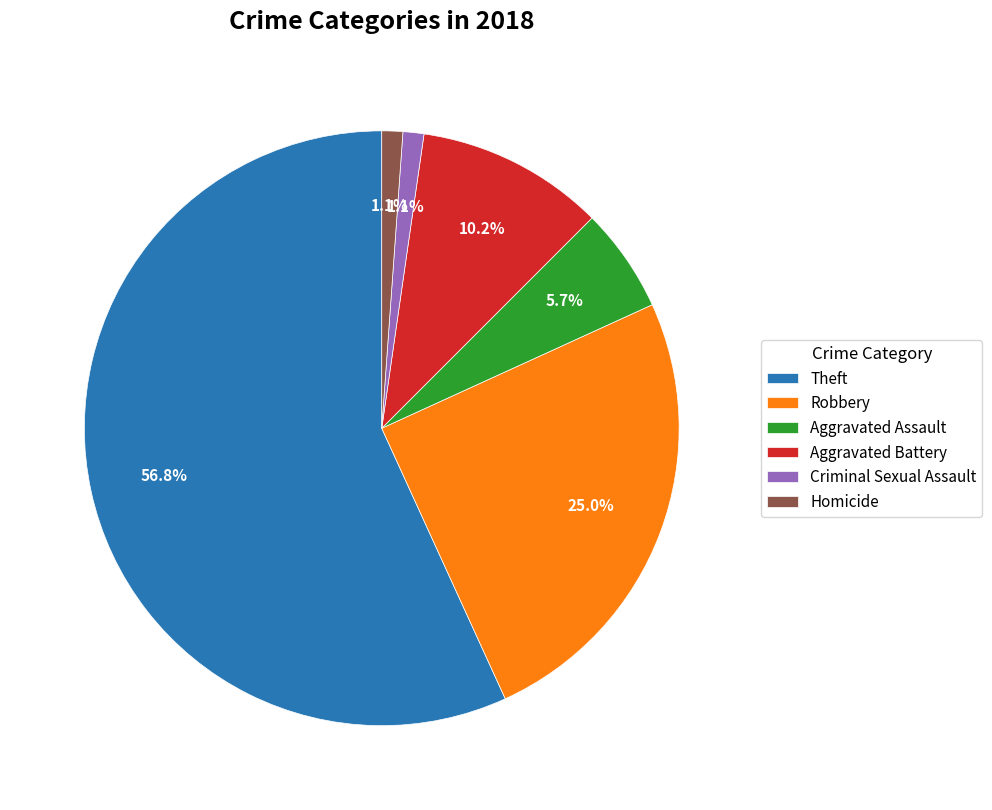

Count the number of slices in the pie.

6